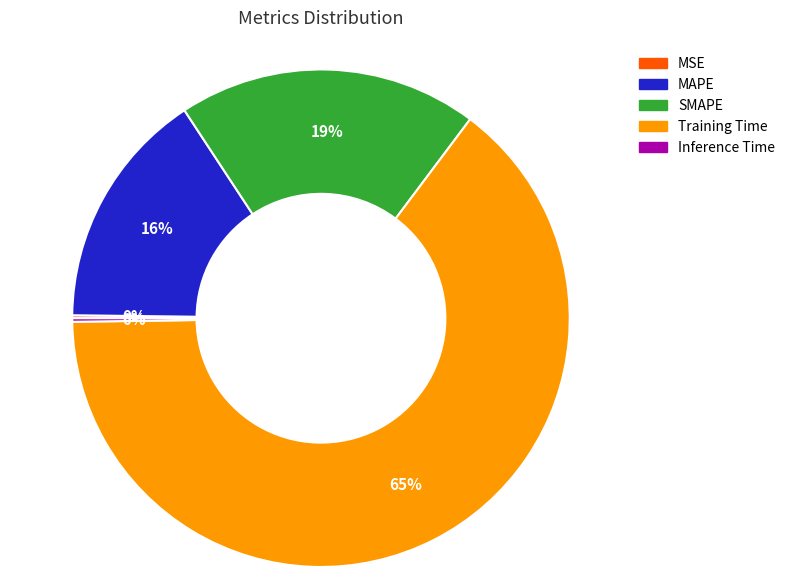

True or false: SMAPE accounts for 19% of the total.

True